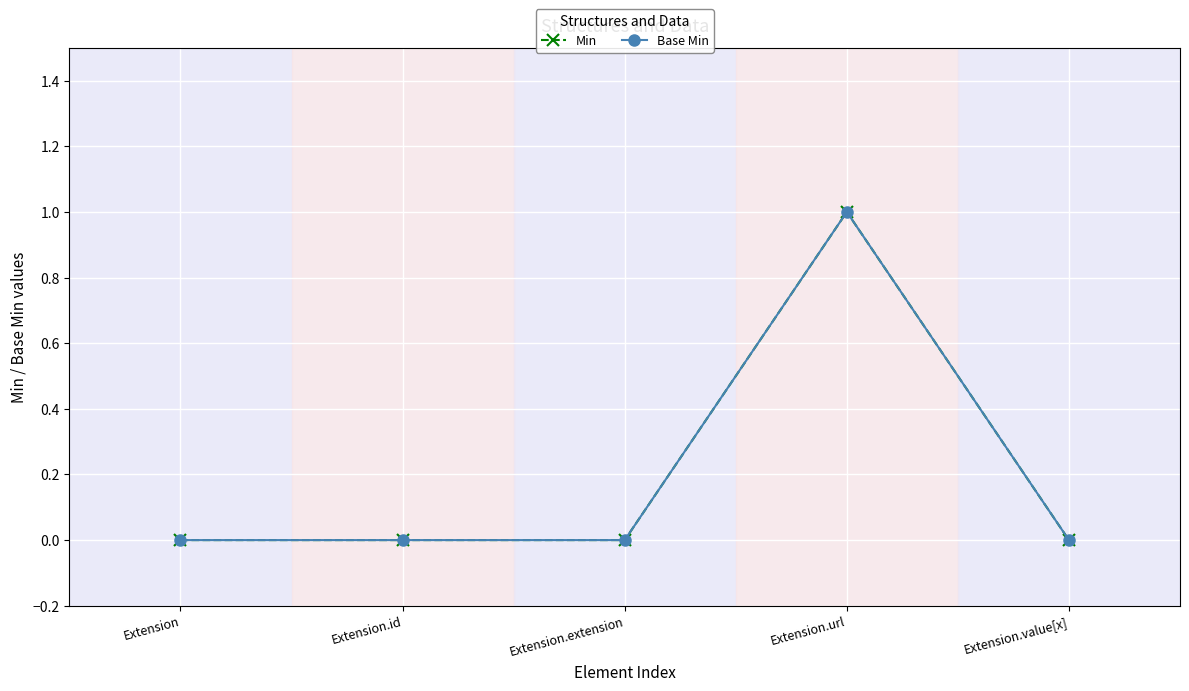

Does the chart have visible grid lines?

Yes